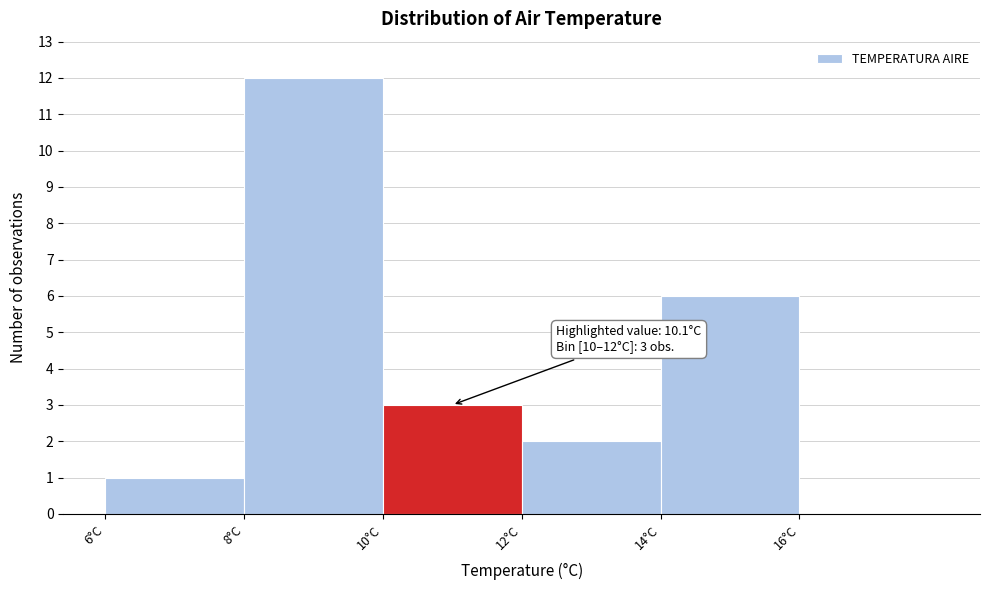

Over which range of the x-axis is the bar tallest?

8 to 10